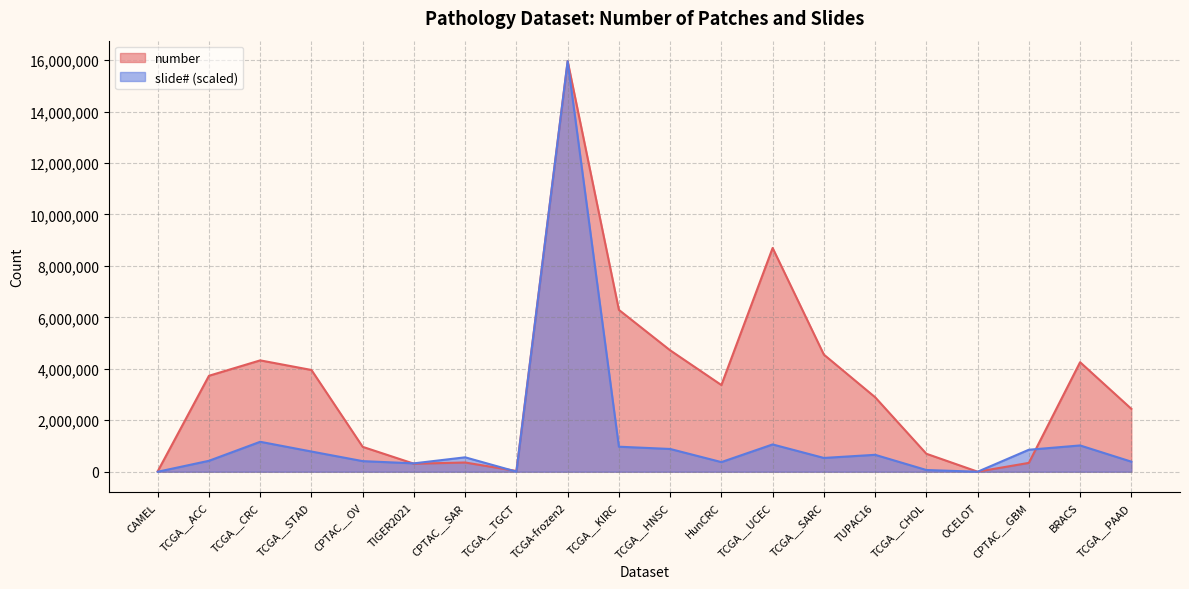

What is the label of the 2nd point from the right?

BRACS